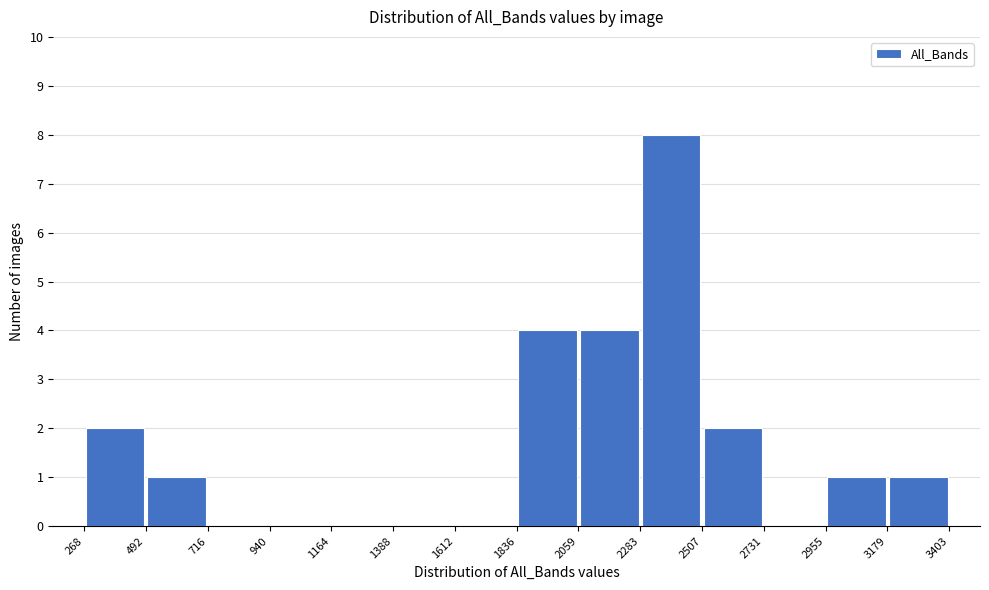

Reading left to right, transcribe this chart: for each bar, give the range it covers on the x-axis and its height. The values are not printed on the chart, so give them approximately, as read against the axis.

268 to 492: 2
492 to 716: 1
716 to 940: 0
940 to 1164: 0
1164 to 1388: 0
1388 to 1612: 0
1612 to 1836: 0
1836 to 2059: 4
2059 to 2283: 4
2283 to 2507: 8
2507 to 2731: 2
2731 to 2955: 0
2955 to 3179: 1
3179 to 3403: 1